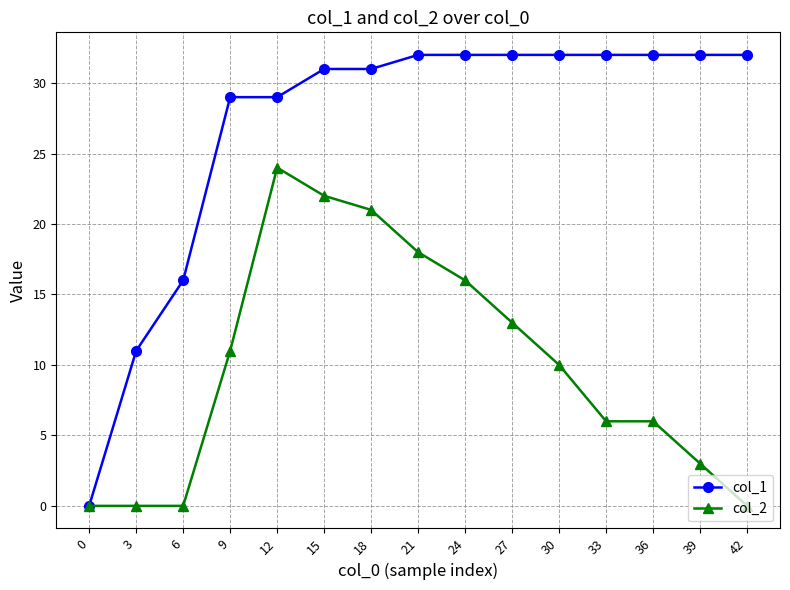

Count the number of categories in the chart.

15